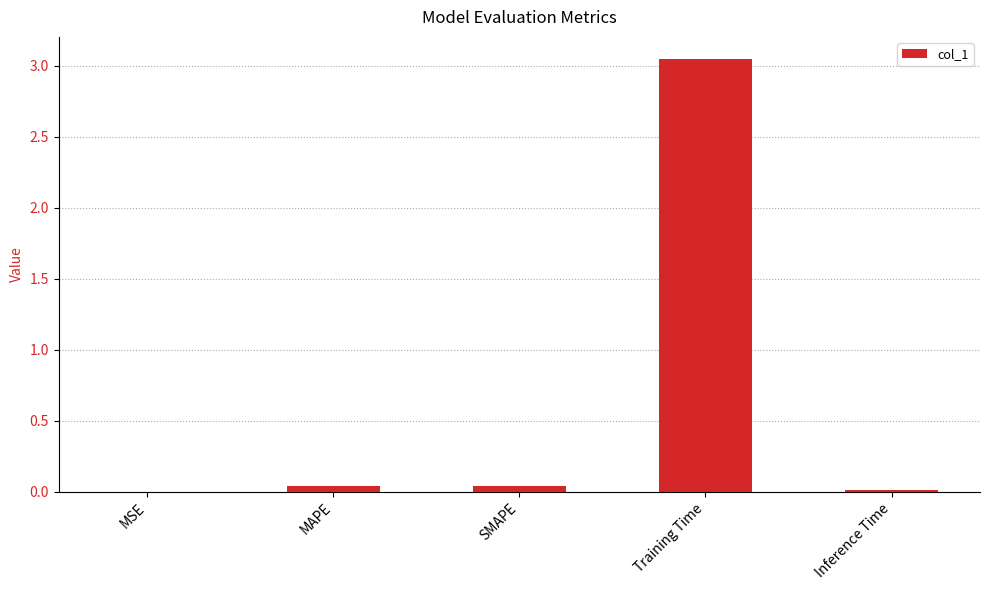

Which category has the highest value across all series?

Training Time